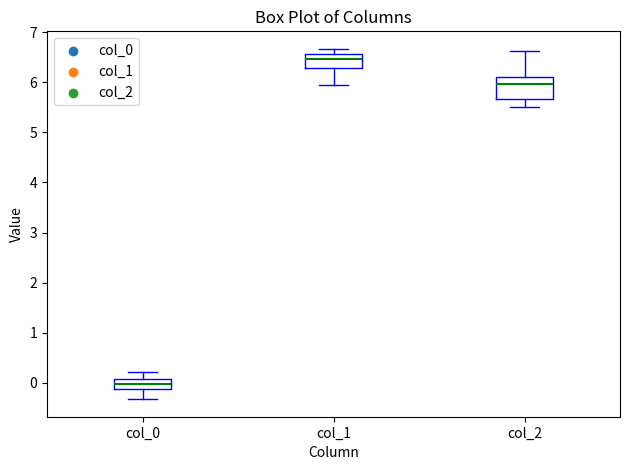

Comparing the boxes themselves (not the whiskers), which one is the tallest?

col_2